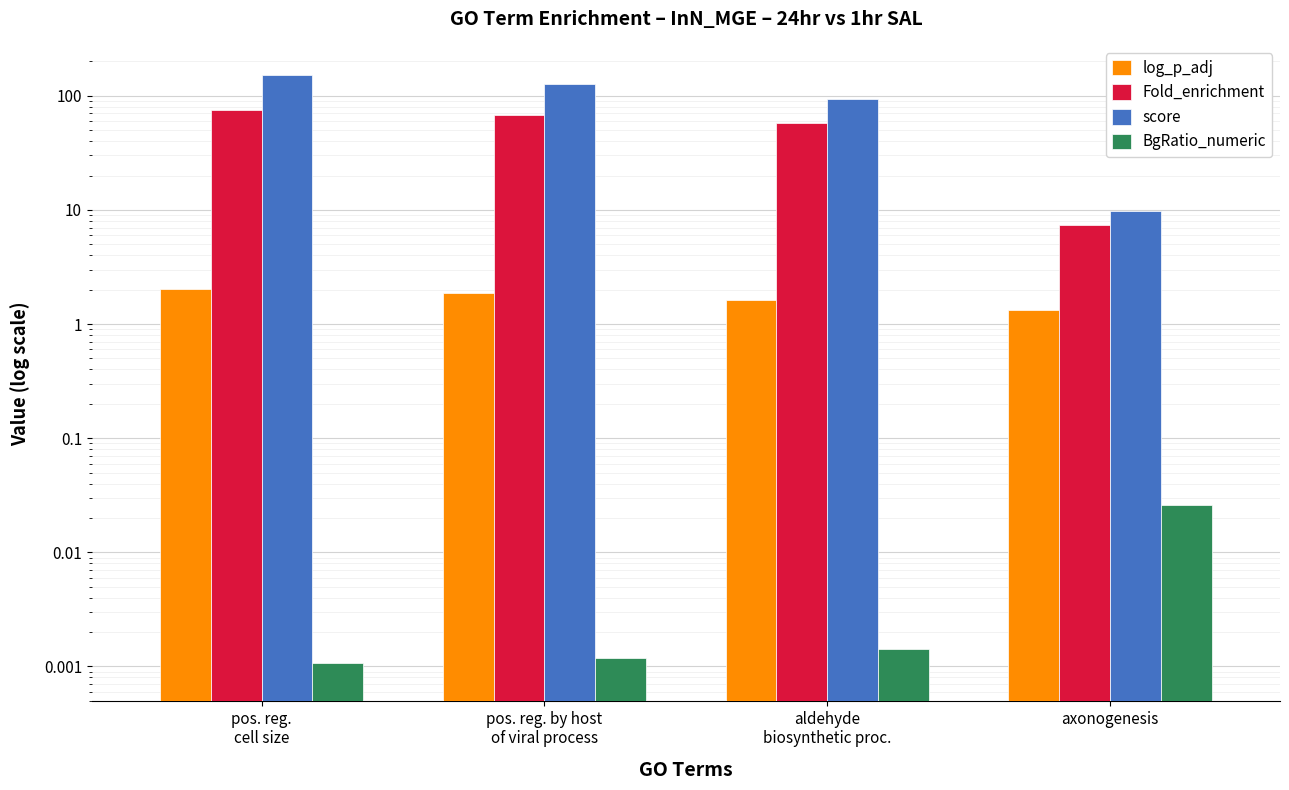

The Fold_enrichment series shows 24.5 at pos. reg.
cell size. True or false?

False